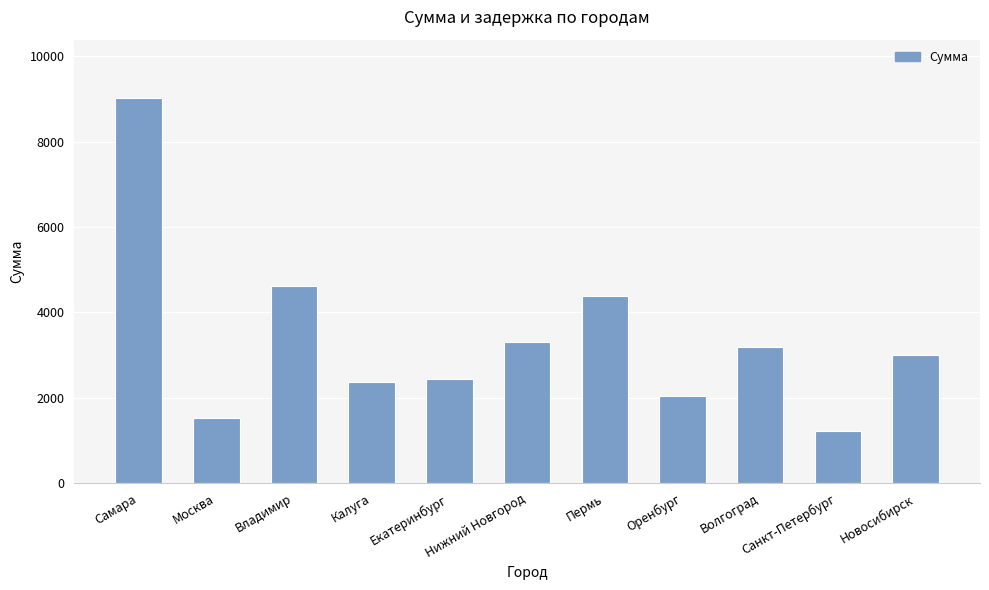

Reading left to right, extract all data points from this chart.

Самара=9035	Москва=1527	Владимир=4621	Калуга=2366	Екатеринбург=2434	Нижний Новгород=3297	Пермь=4391	Оренбург=2046	Волгоград=3192	Санкт-Петербург=1218	Новосибирск=3004